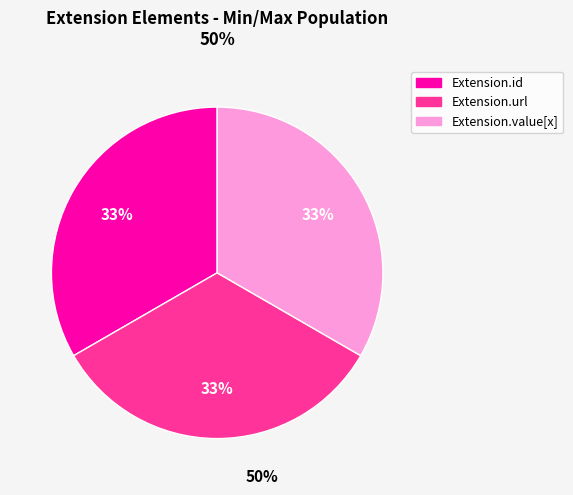

Is there any slice that represents more than half of the pie?

No